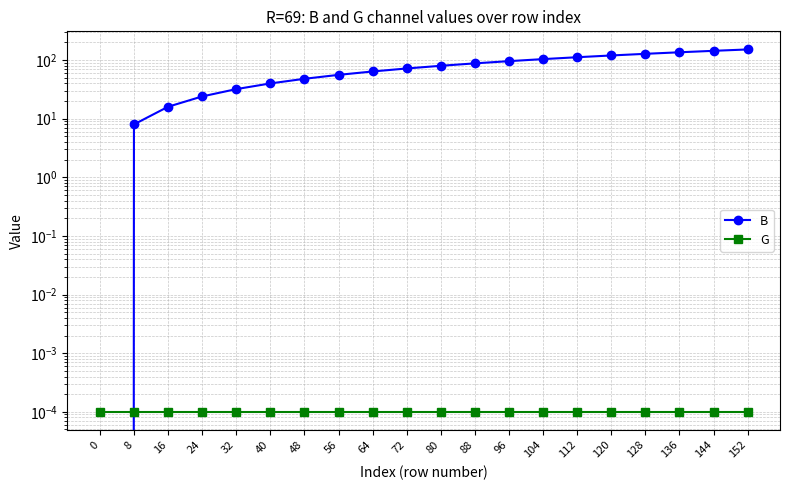

The value of B at 72 is 46.4. True or false?

False